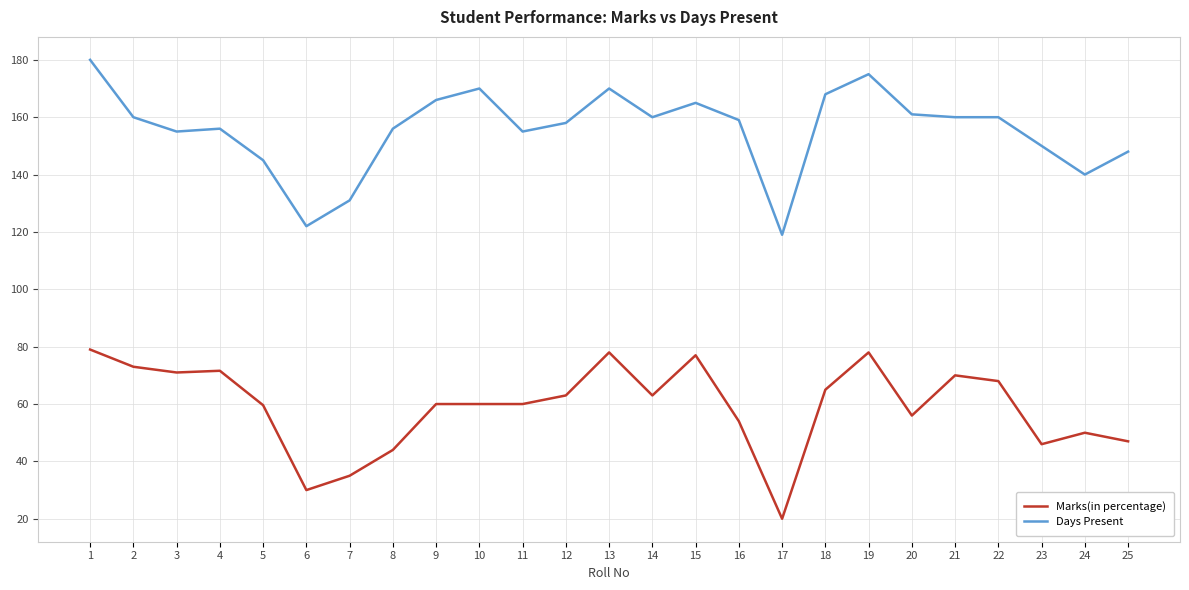

Is the value of Marks(in percentage) at 24 greater than the value of Days Present at 14?

No